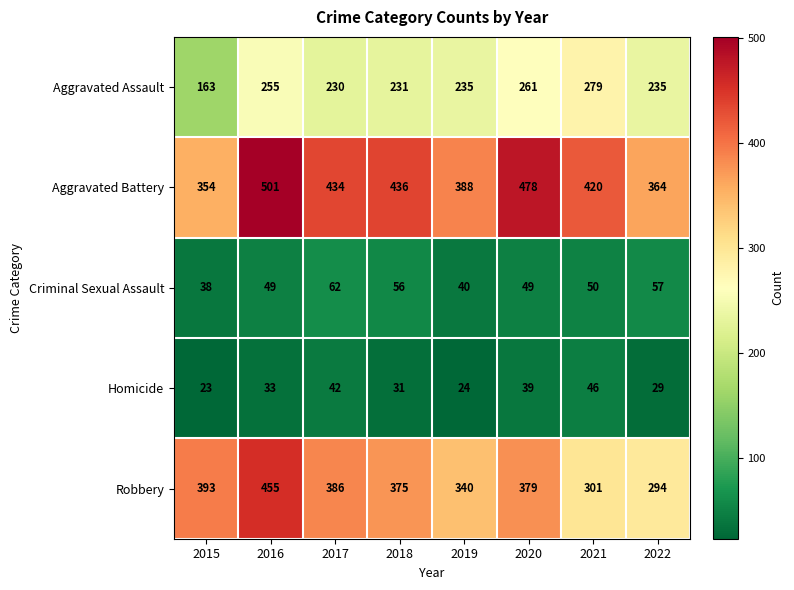

Rank the series by their maximum value, from highest to lowest.

Aggravated Battery, Robbery, Aggravated Assault, Criminal Sexual Assault, Homicide